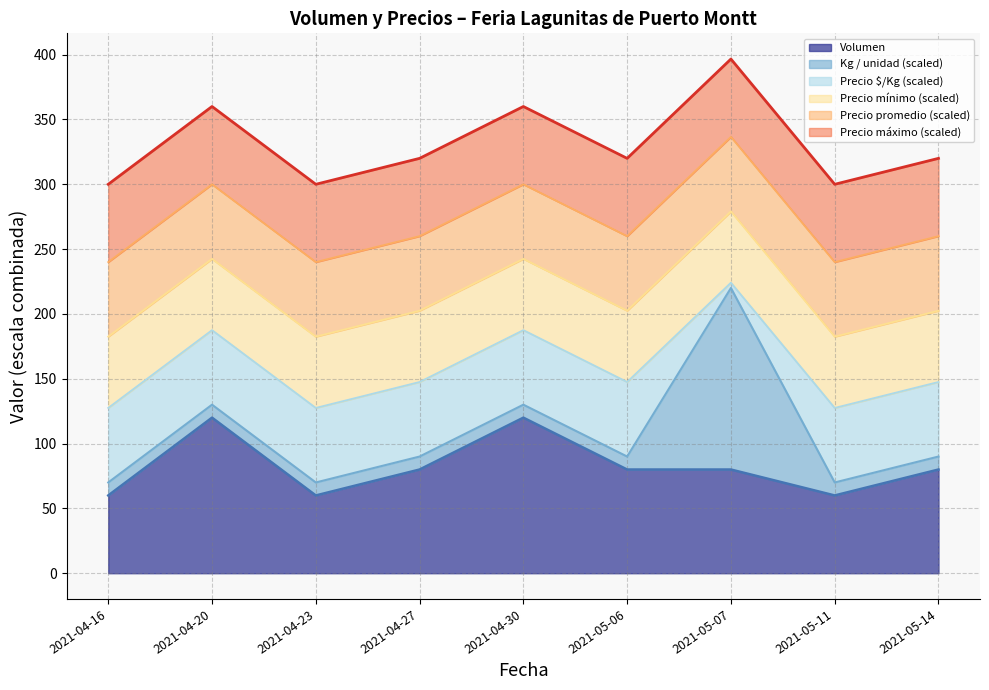

In Precio max boundary, how many points are higher than both neighbors (excluding endpoints)?

3